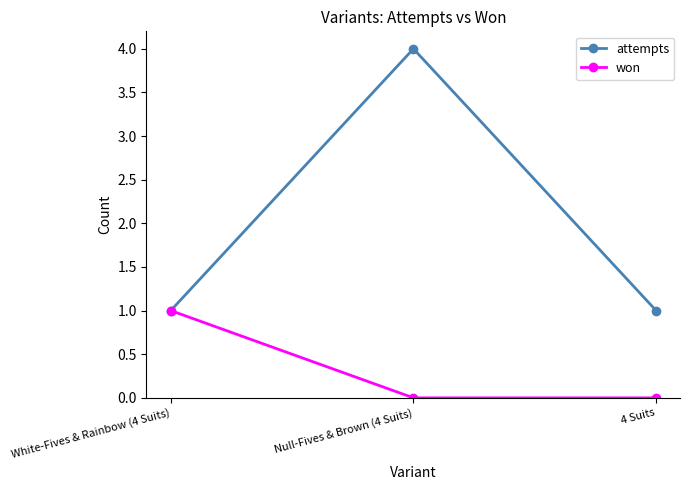

Which category has the highest value across all series?

Null-Fives & Brown (4 Suits)